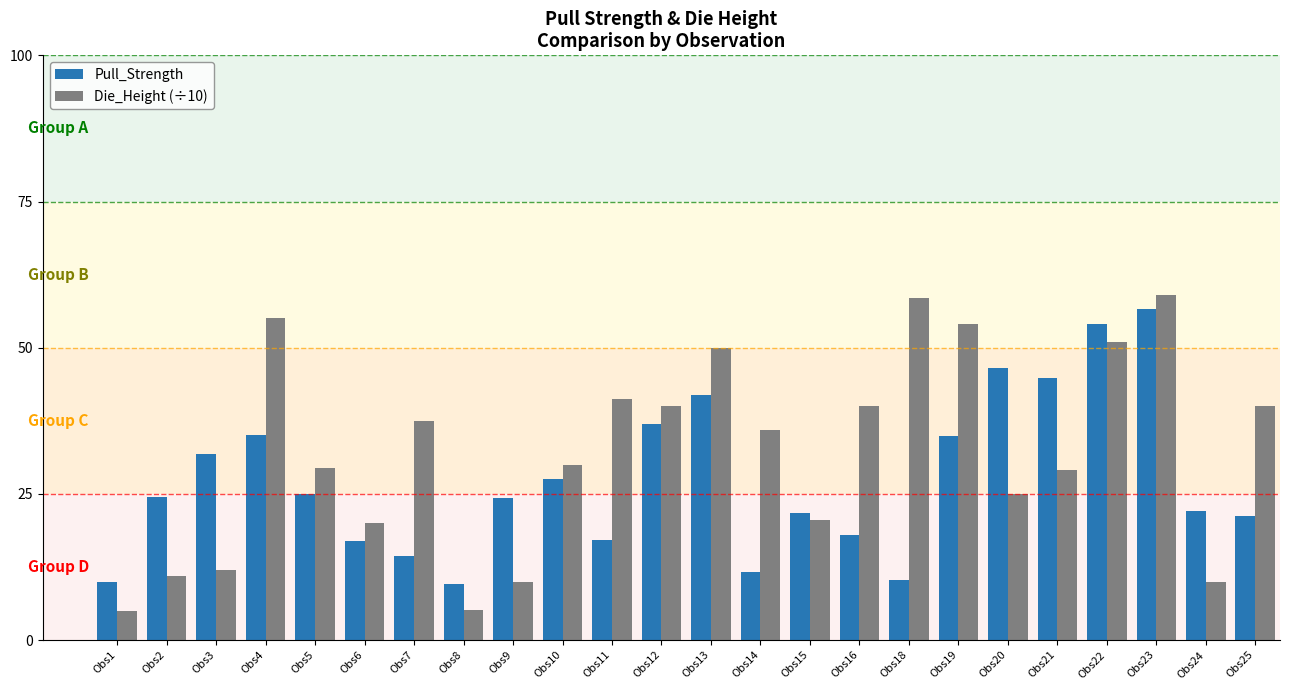

The Pull_Strength series shows 22.1 at Obs24. True or false?

True